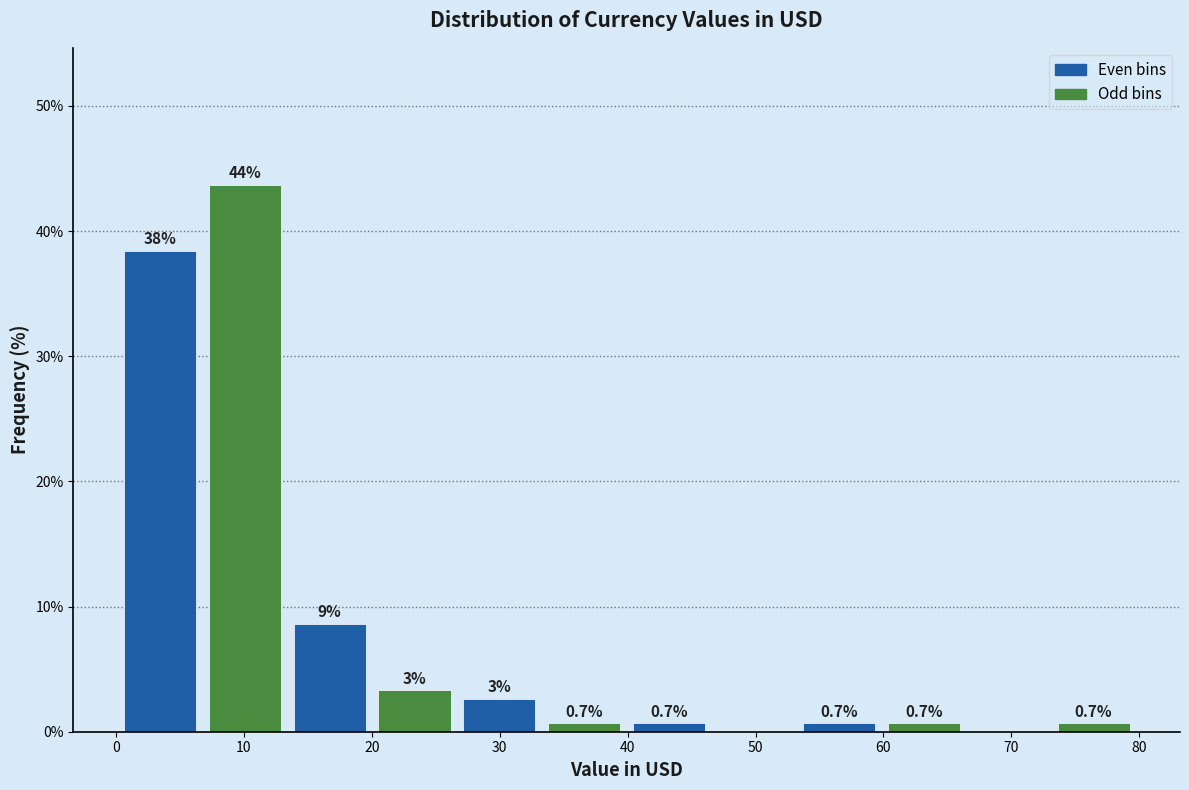

Which range on the x-axis has the tallest bar?

7 to 13